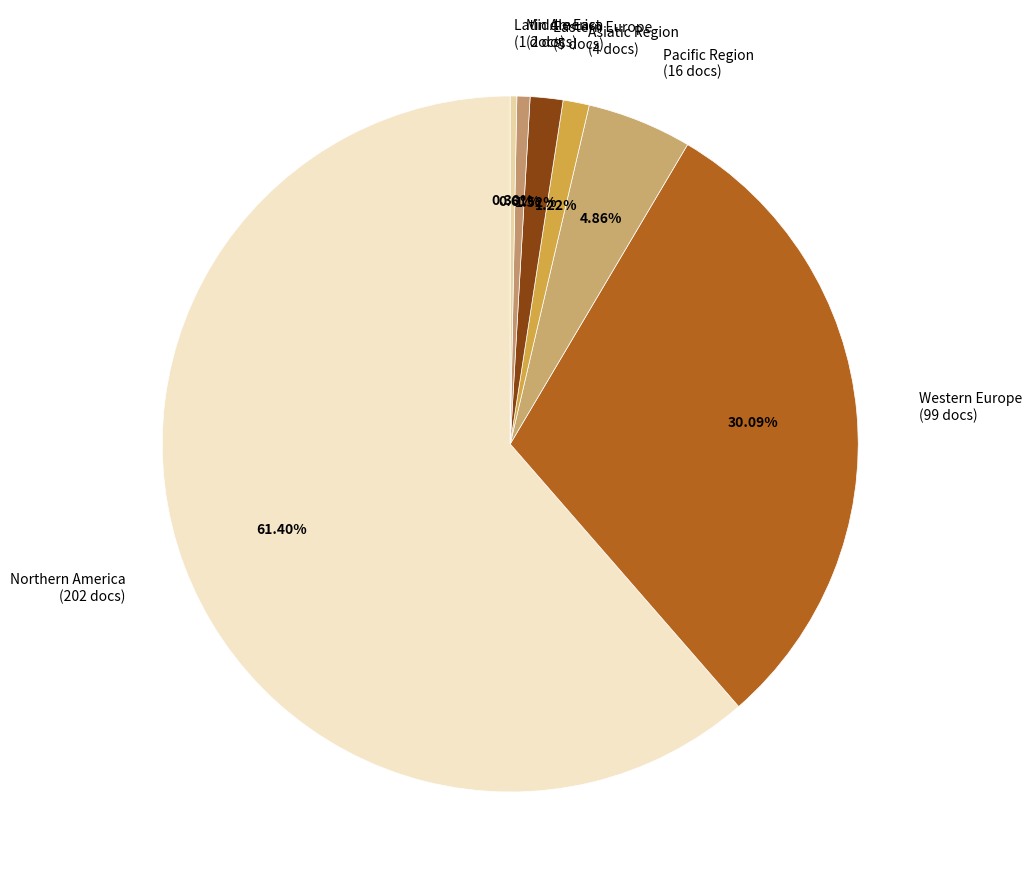

The Middle East slice represents 1% of the pie. True or false?

True